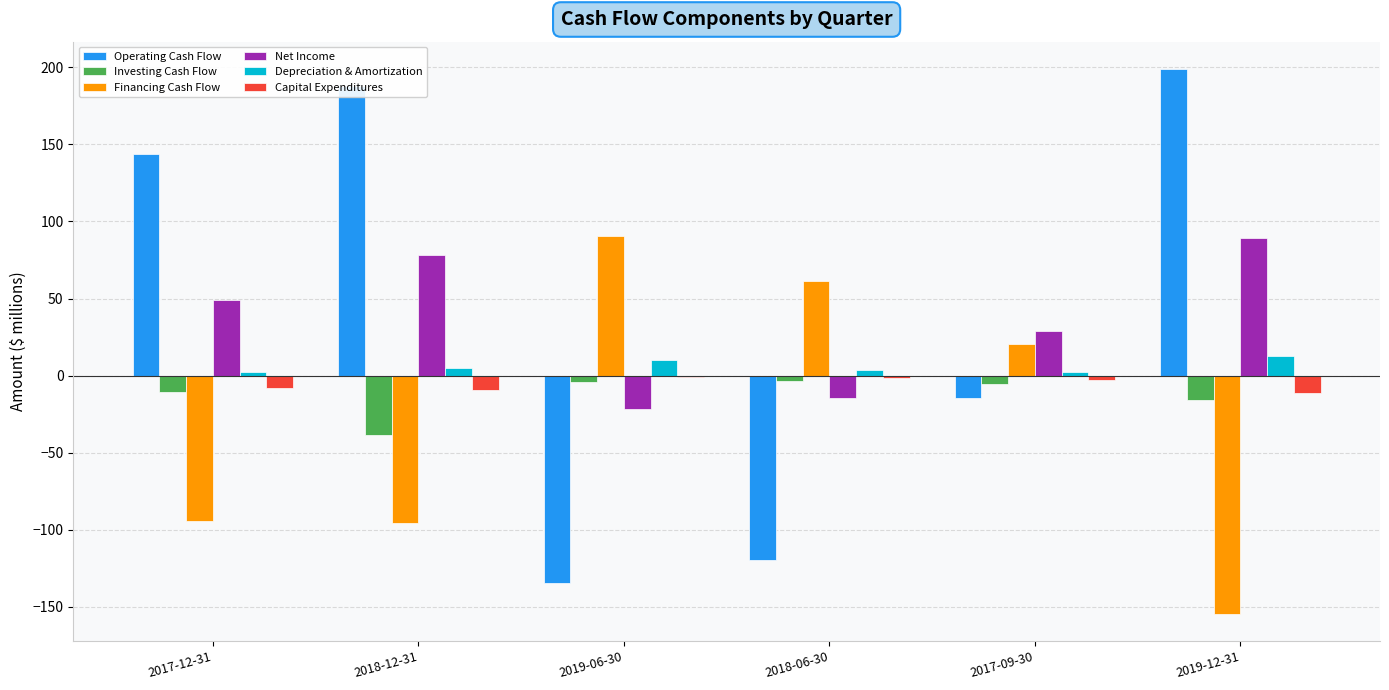

Which label corresponds to the largest value in the chart?

2019-12-31